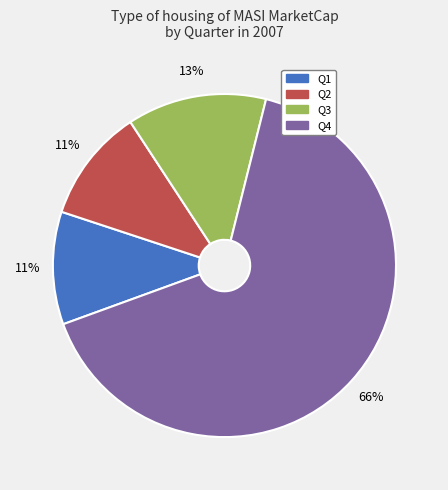

To the nearest percent, what percentage of the pie is Q1?

11%